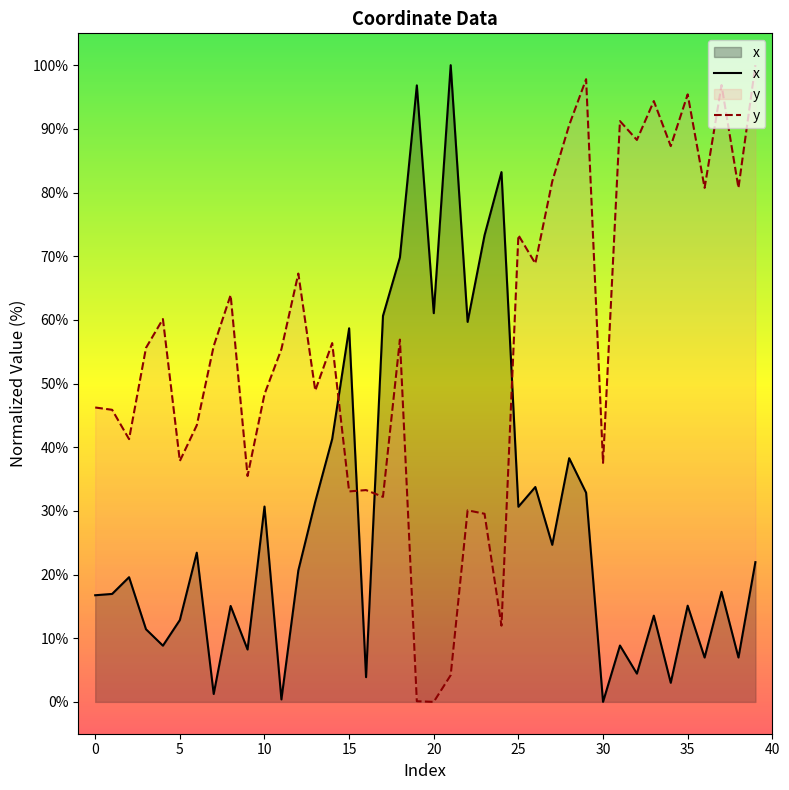

What is the average value of the y series?

56.4